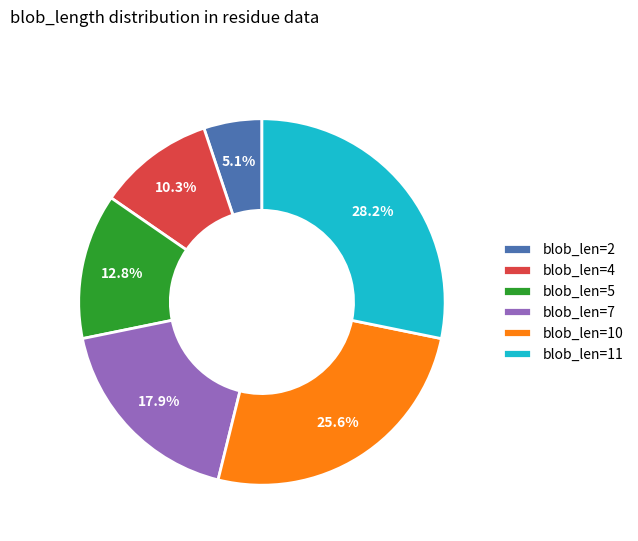

Count the number of slices in the pie.

6